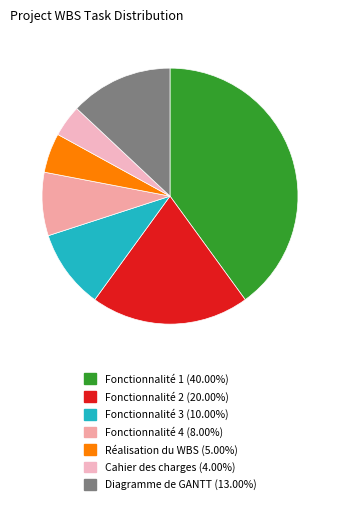

What percentage is the Cahier des charges slice, to the nearest percent?

4%